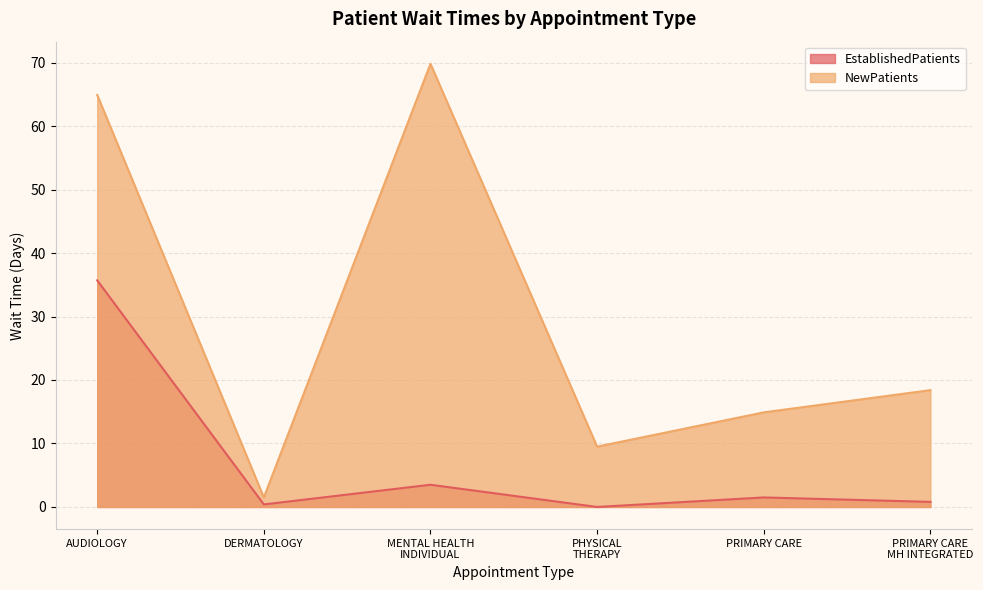

Which series changed the most between DERMATOLOGY and PRIMARY CARE?

NewPatients